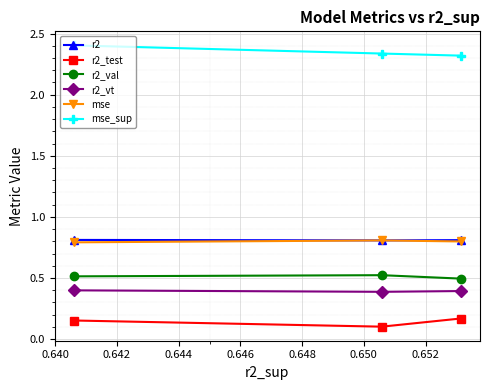

Which series has the largest total across all categories?

mse_sup